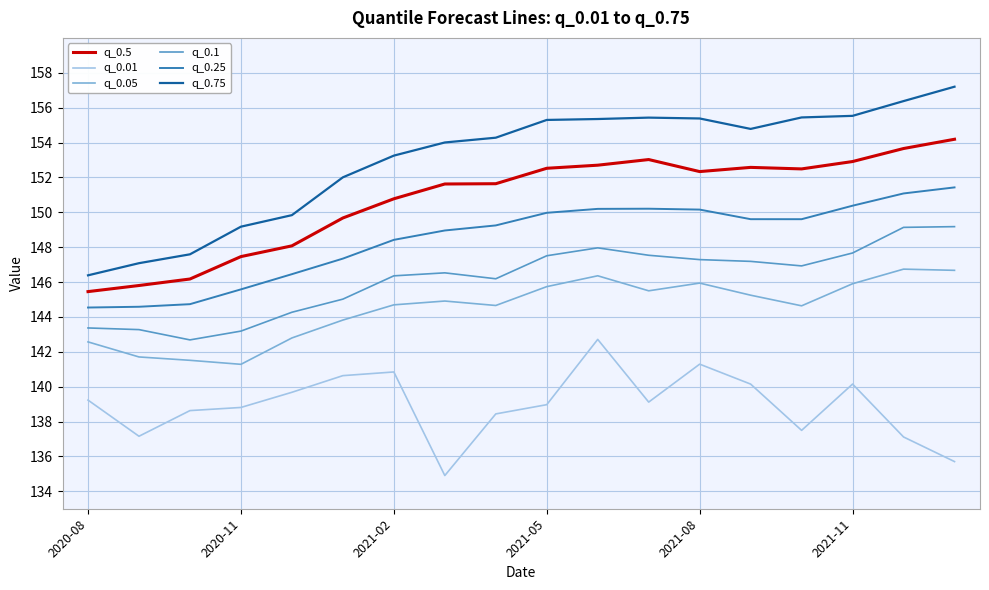

Which series has the largest total across all categories?

q_0.75